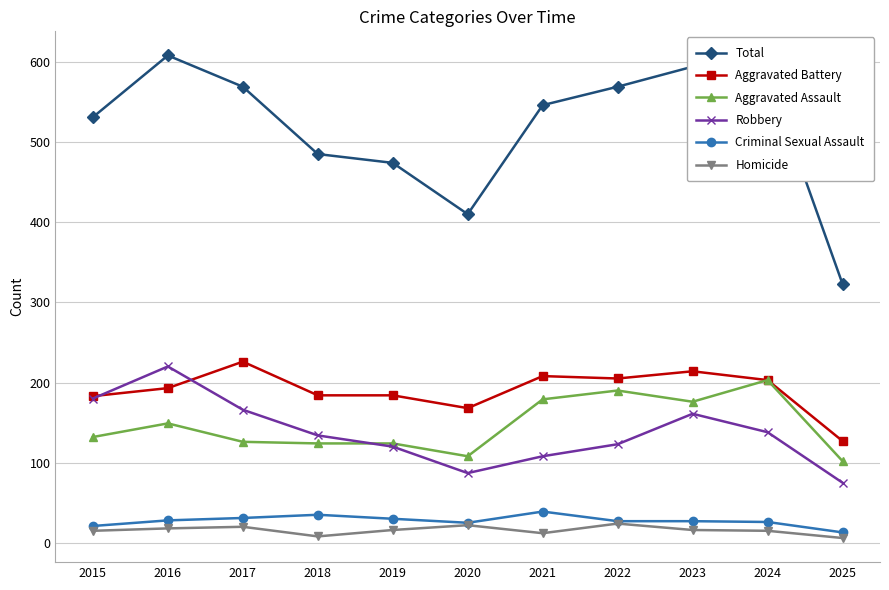

What are all the series names shown in the legend?

Total, Aggravated Battery, Aggravated Assault, Robbery, Criminal Sexual Assault, Homicide